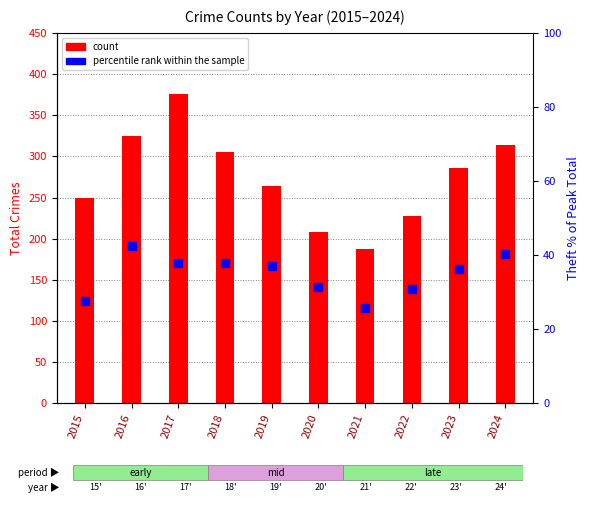

At which label does count reach its peak?

2017